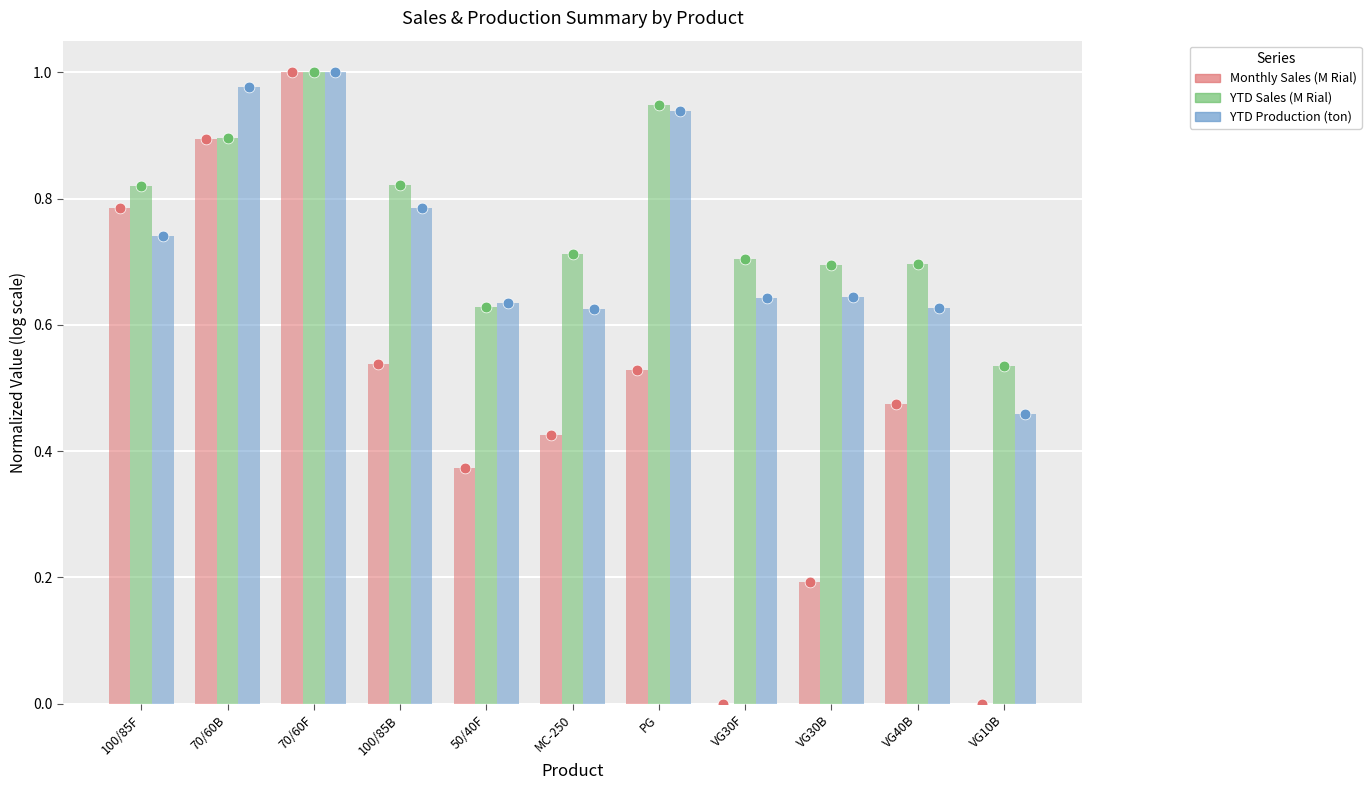

Which series reaches the minimum Y coordinate?

Monthly Sales (M Rial)